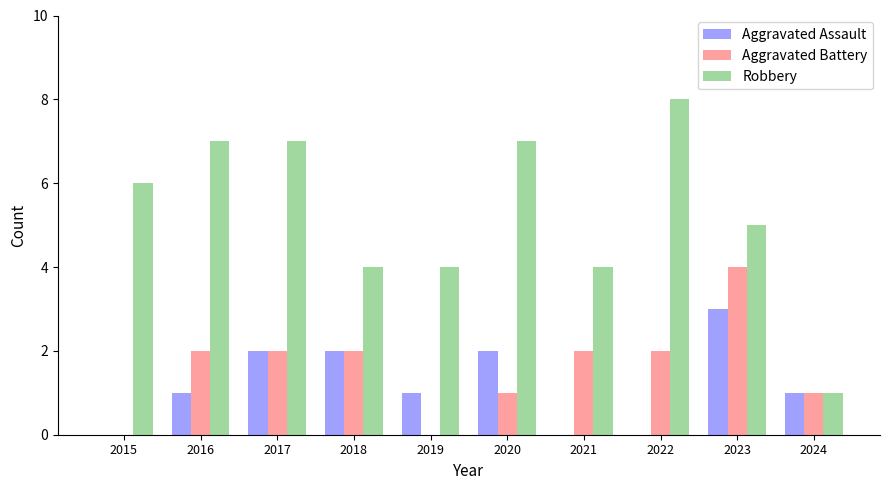

How many data points does each series have?

10